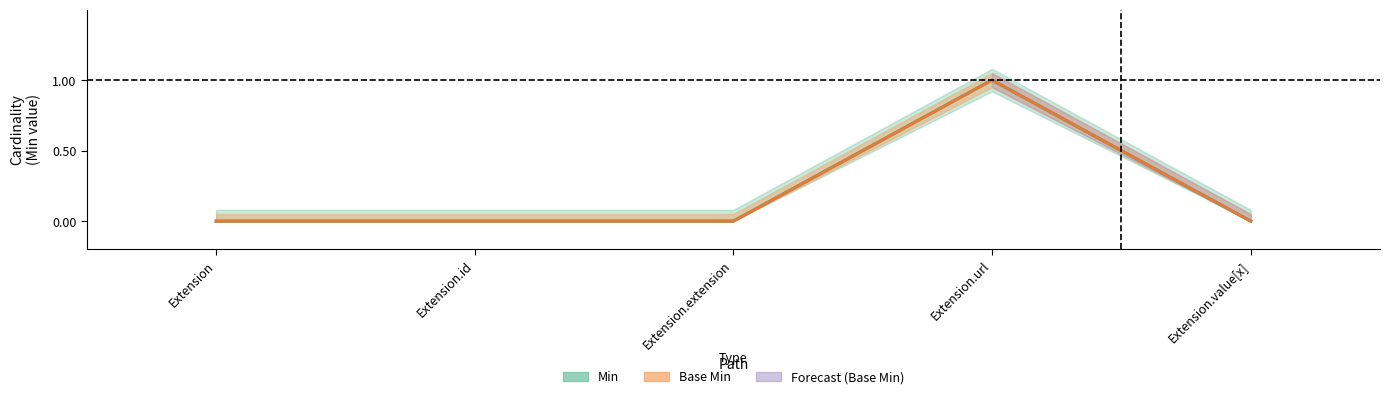

What is the difference between the maximum and second lowest values in the Min series?

1